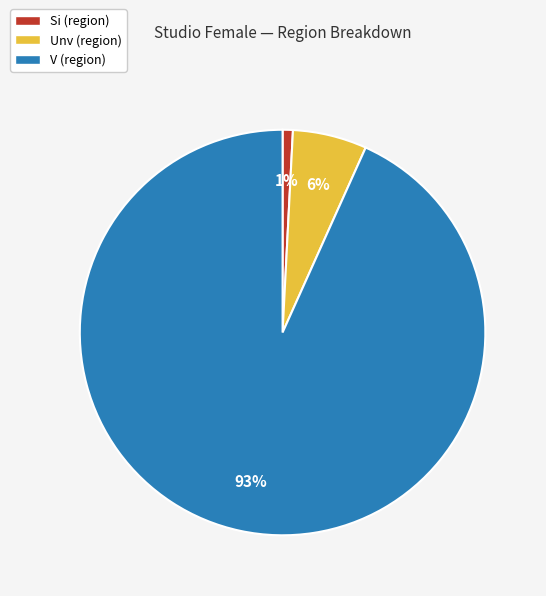

The Si (region) slice represents 1% of the pie. True or false?

True